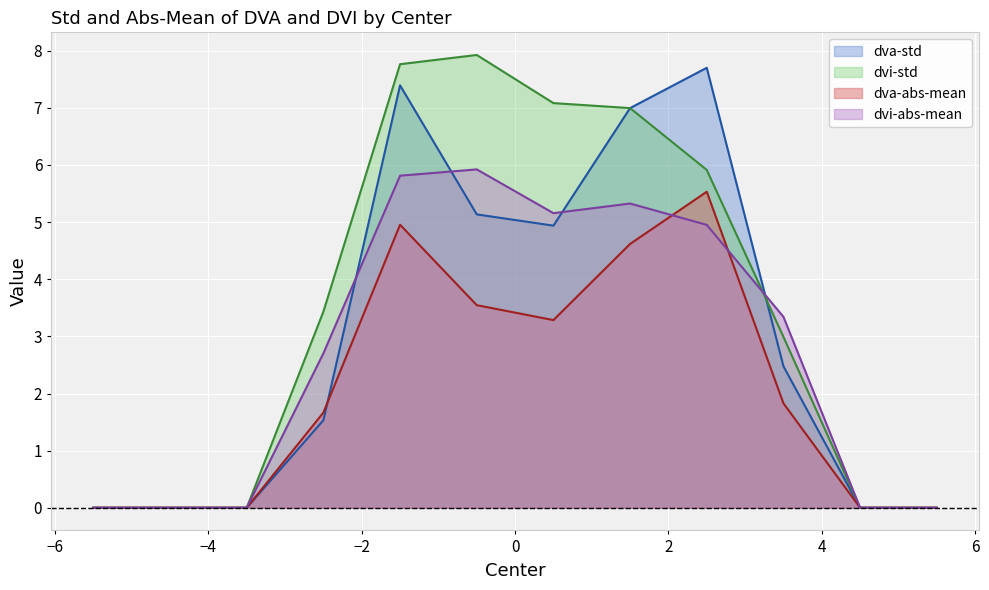

How many times do dvi-abs-mean and dvi-std cross each other?

1